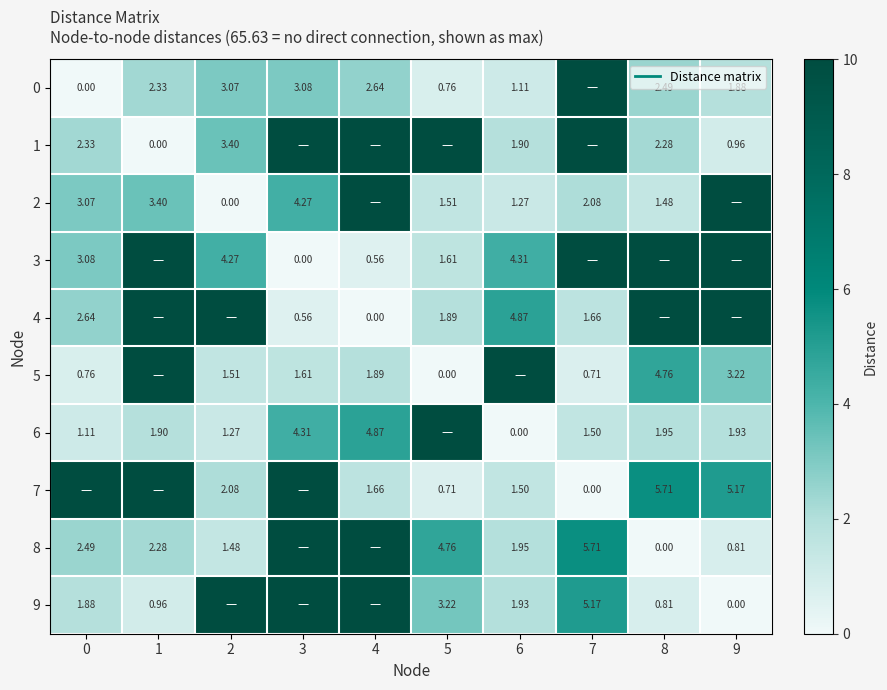

Is it true that 9 equals 0.8 at 0?

False